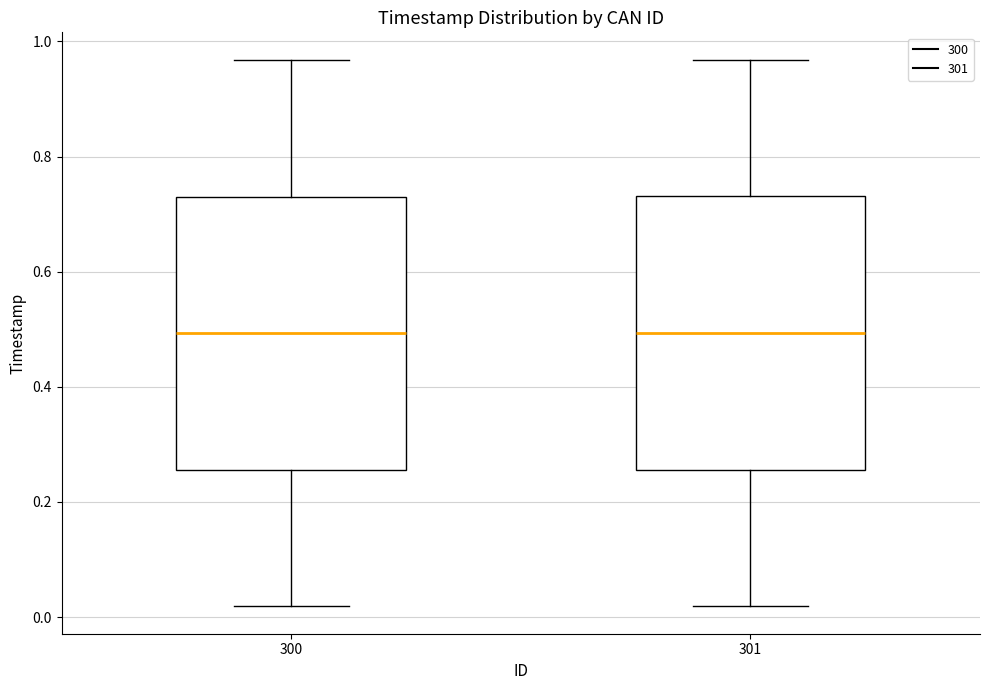

Reading left to right, transcribe this box plot: for each box, give where its median line is, the range the box spans, and where its two whiskers end, as read against the y-axis. The values are not printed on the chart, so give them approximately, as read against the axis.

300: median 0.50, box 0.26 to 0.74, whiskers 0.02 to 0.96
301: median 0.50, box 0.26 to 0.74, whiskers 0.02 to 0.96